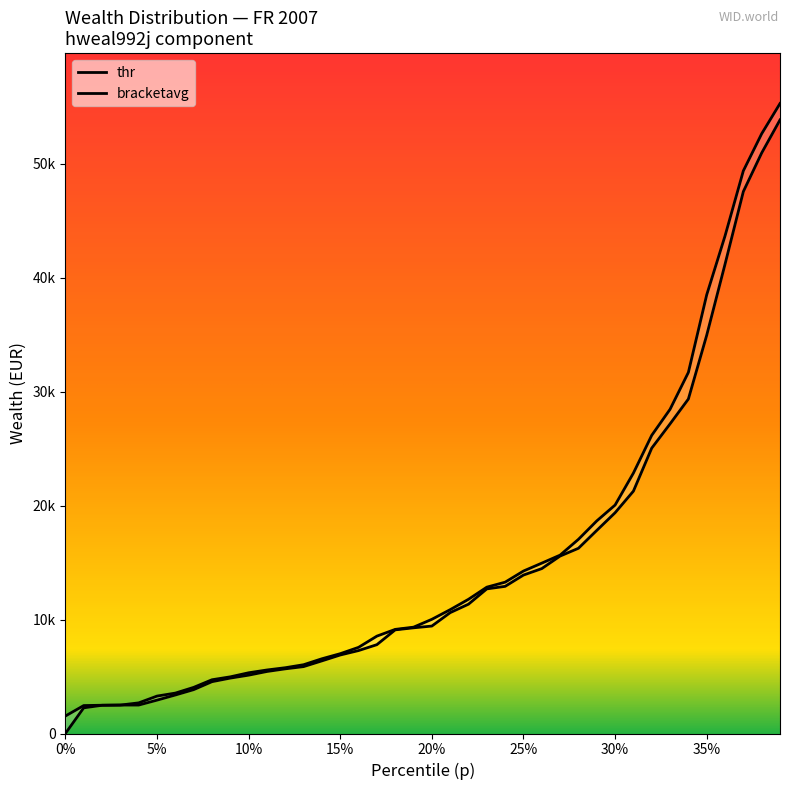

Is it true that bracketavg equals 25506.9 at 0.26?

False